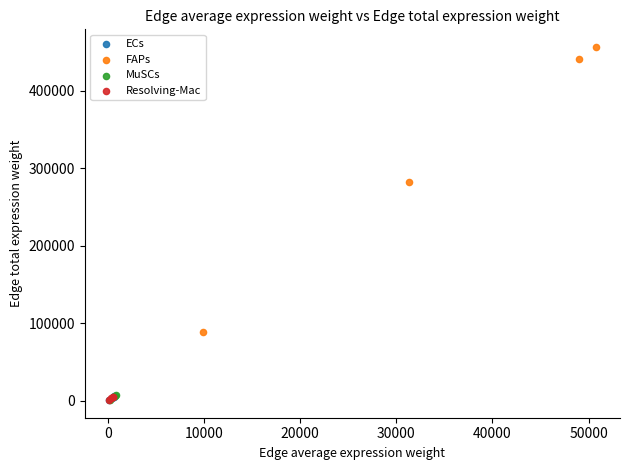

Which series has the largest Y range (max minus min)?

FAPs